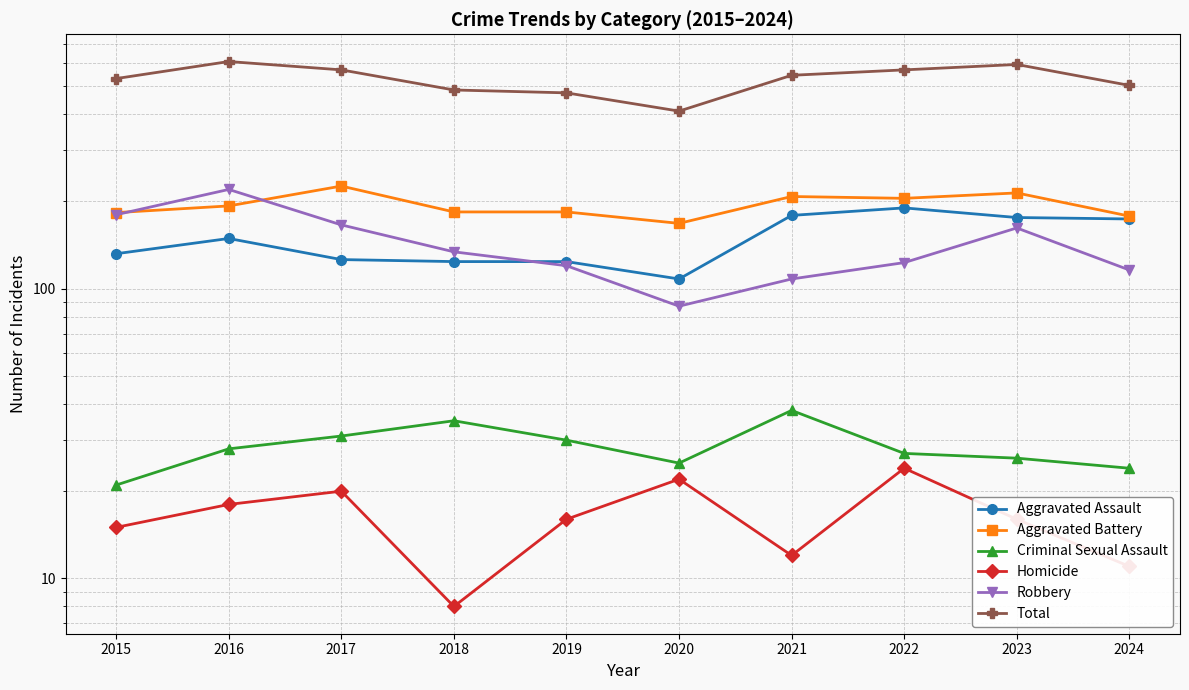

What is the value of the Aggravated Assault point at the 10th from the left?

174